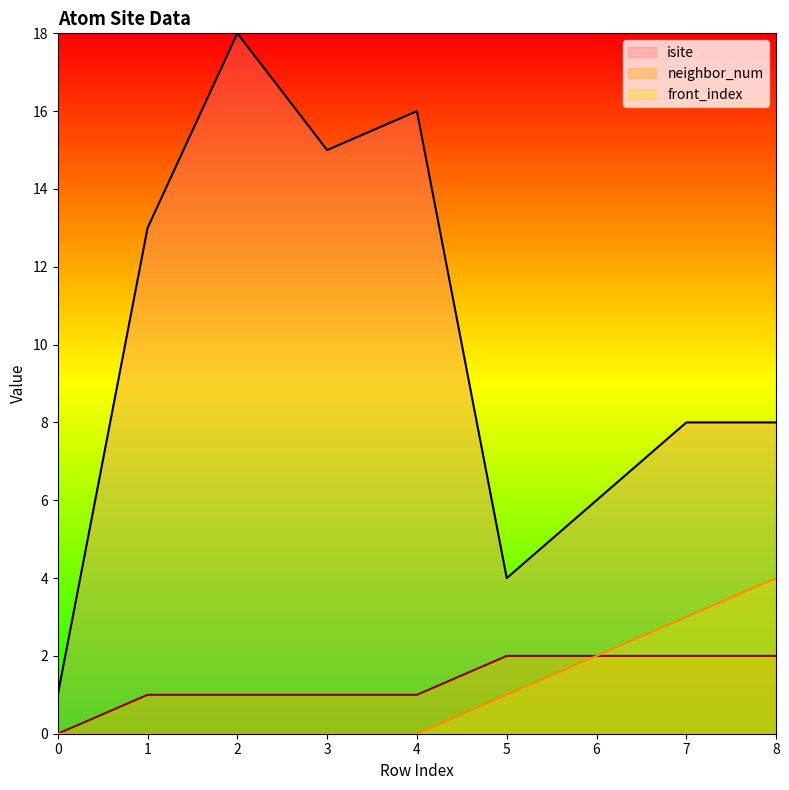

What is the total value across all series at 0?

1